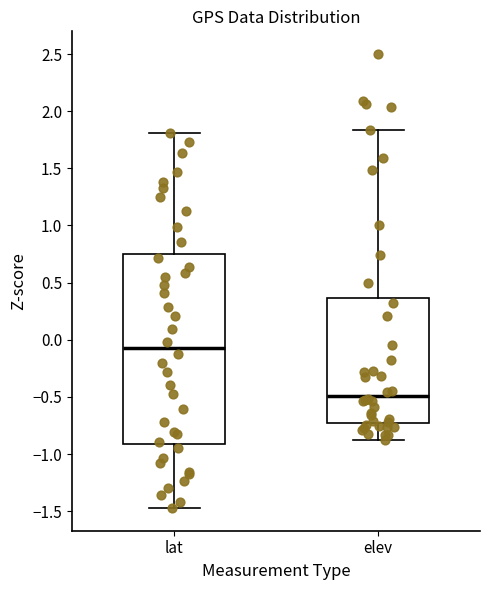

Which box is the tallest, from its lower edge to its upper edge?

lat